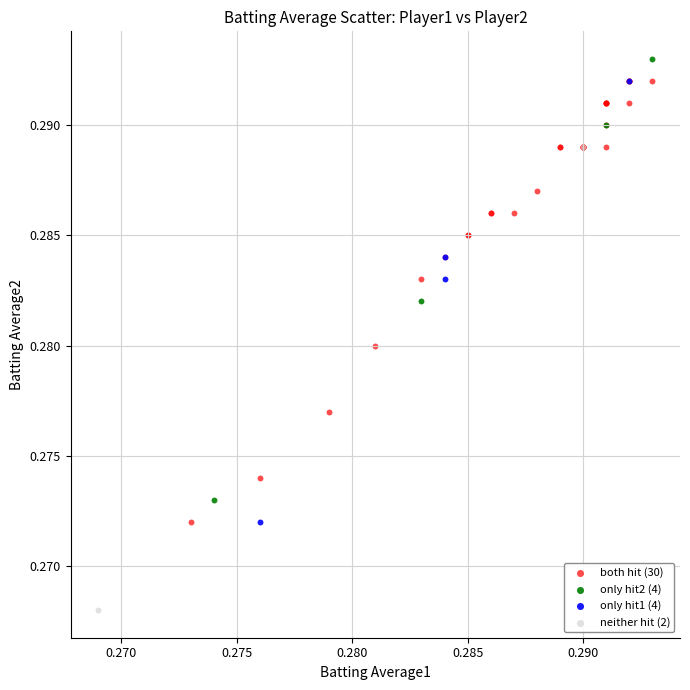

What are all the series names shown in the legend?

both hit (30), only hit2 (4), only hit1 (4), neither hit (2)